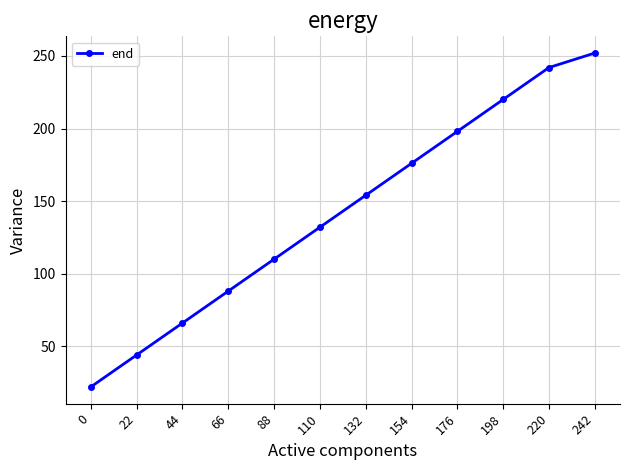

Is this an area chart (filled region under the line)?

No